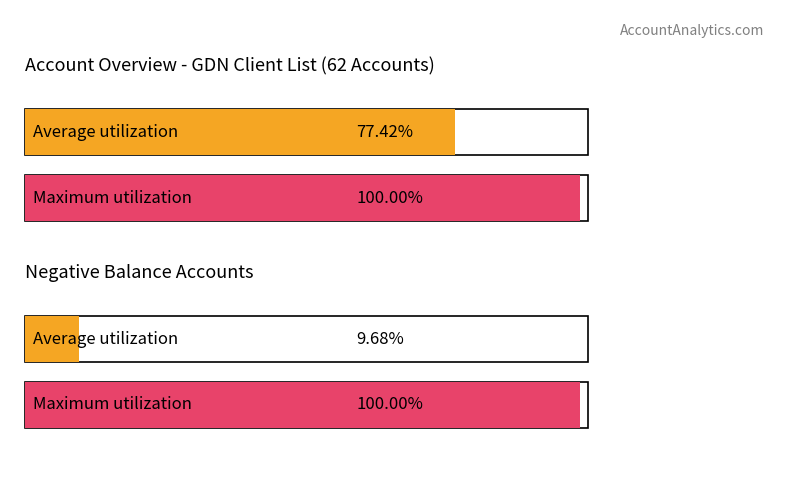

How many bars are there in each group?

2